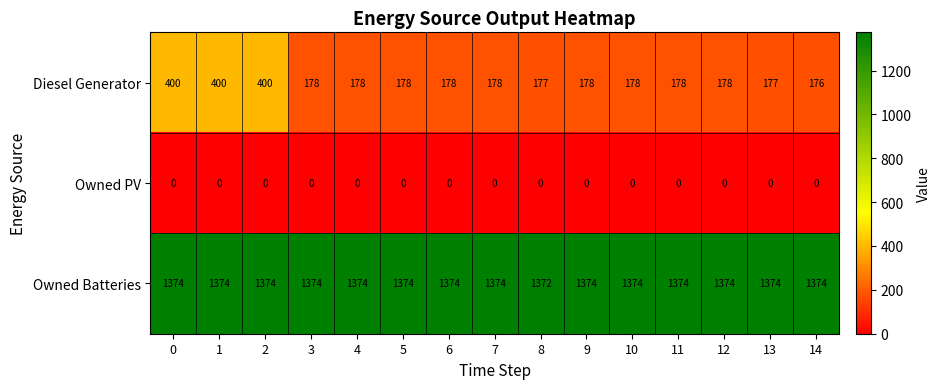

Which series has the widest spread of values?

Diesel Generator